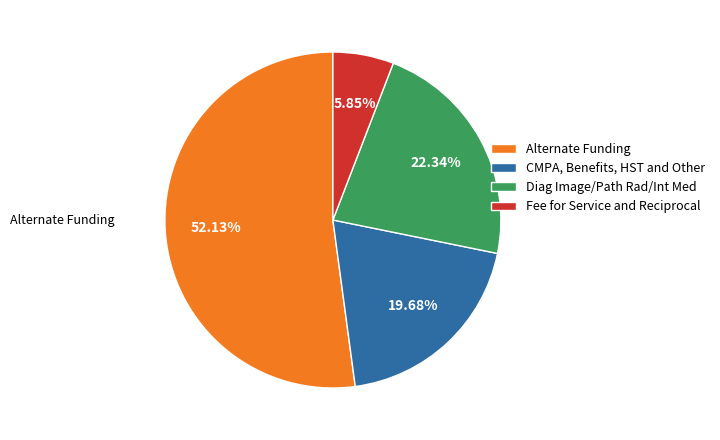

Which slice represents more than half of the pie?

Alternate Funding